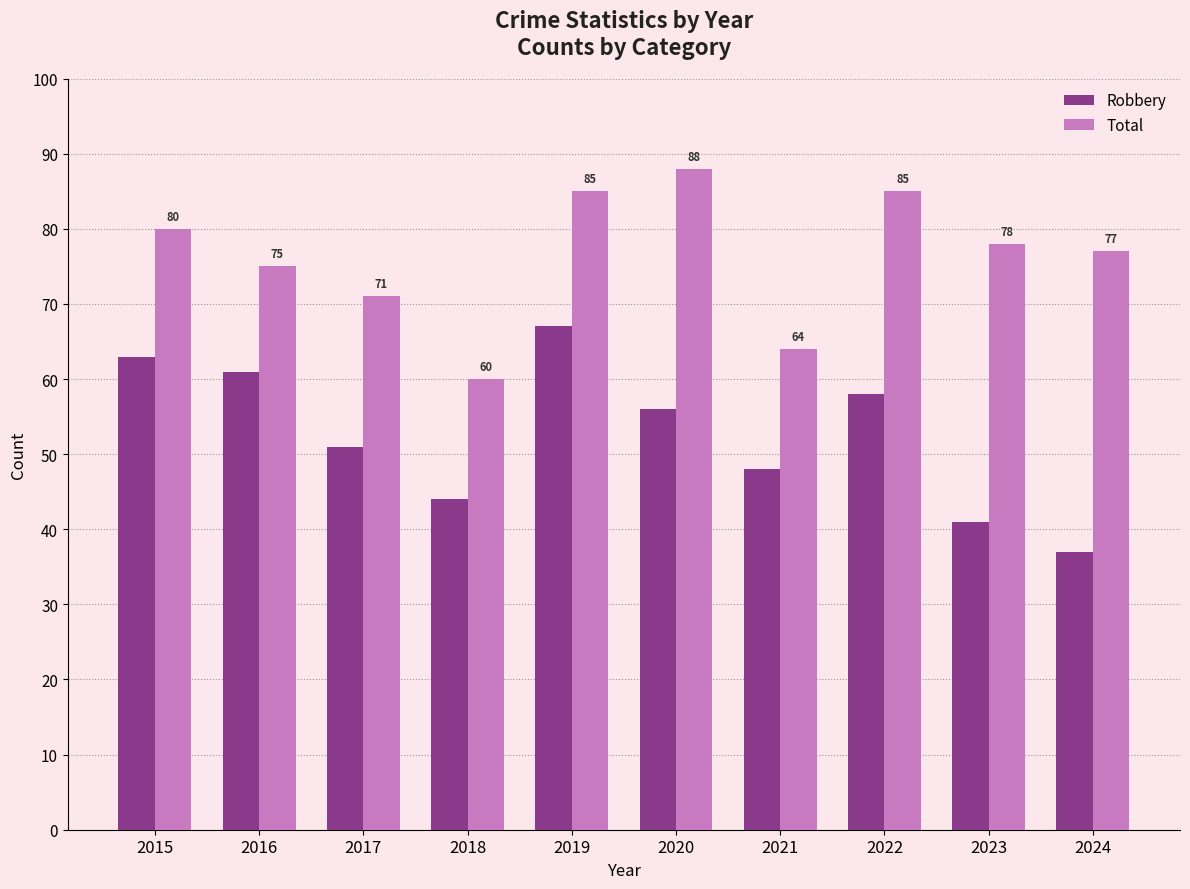

Which series has the largest range (max minus min)?

Robbery